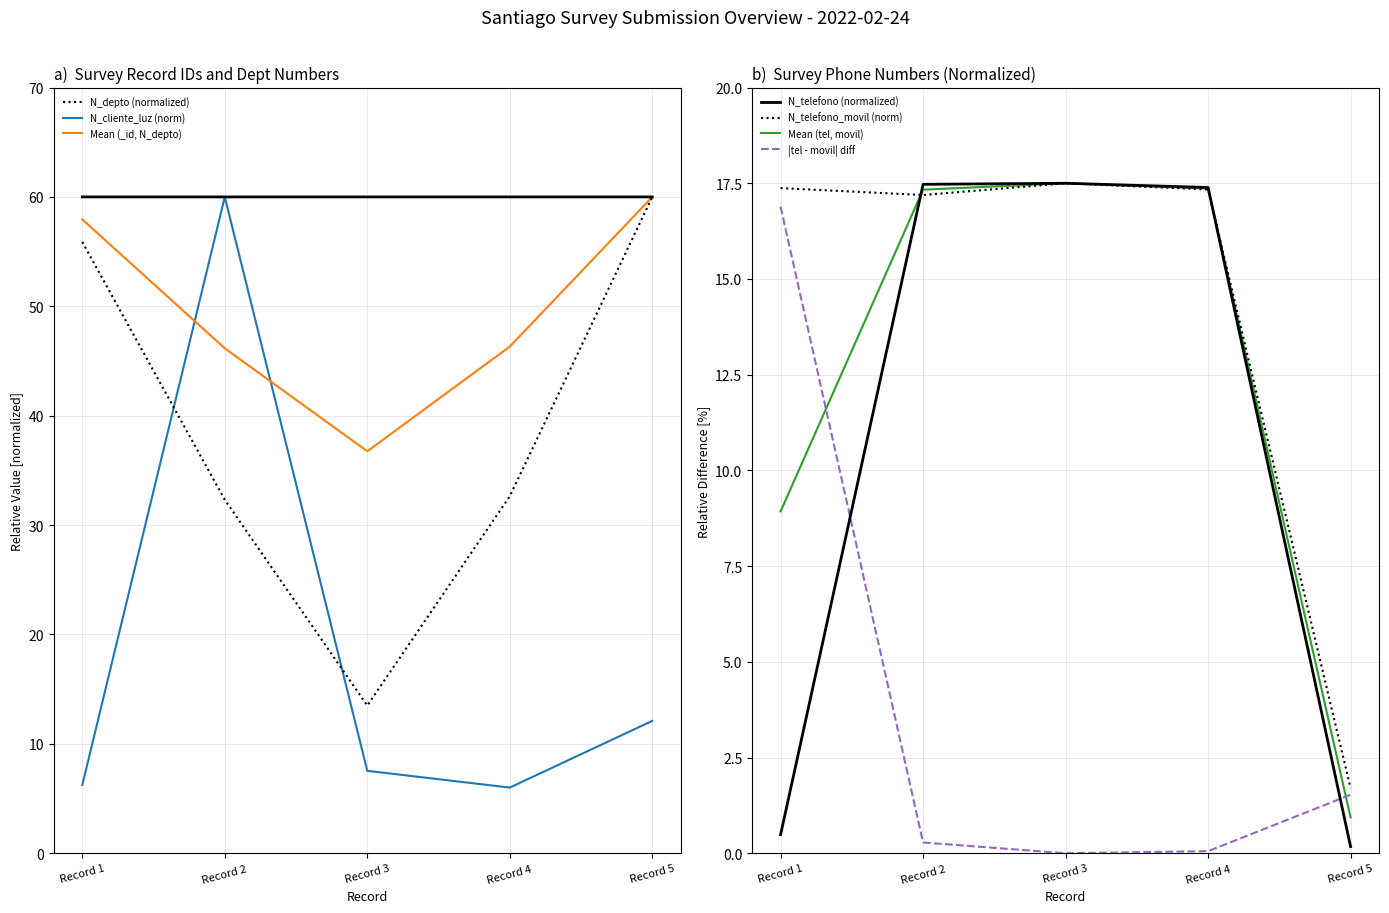

What is the average value of the _id series?

60.0